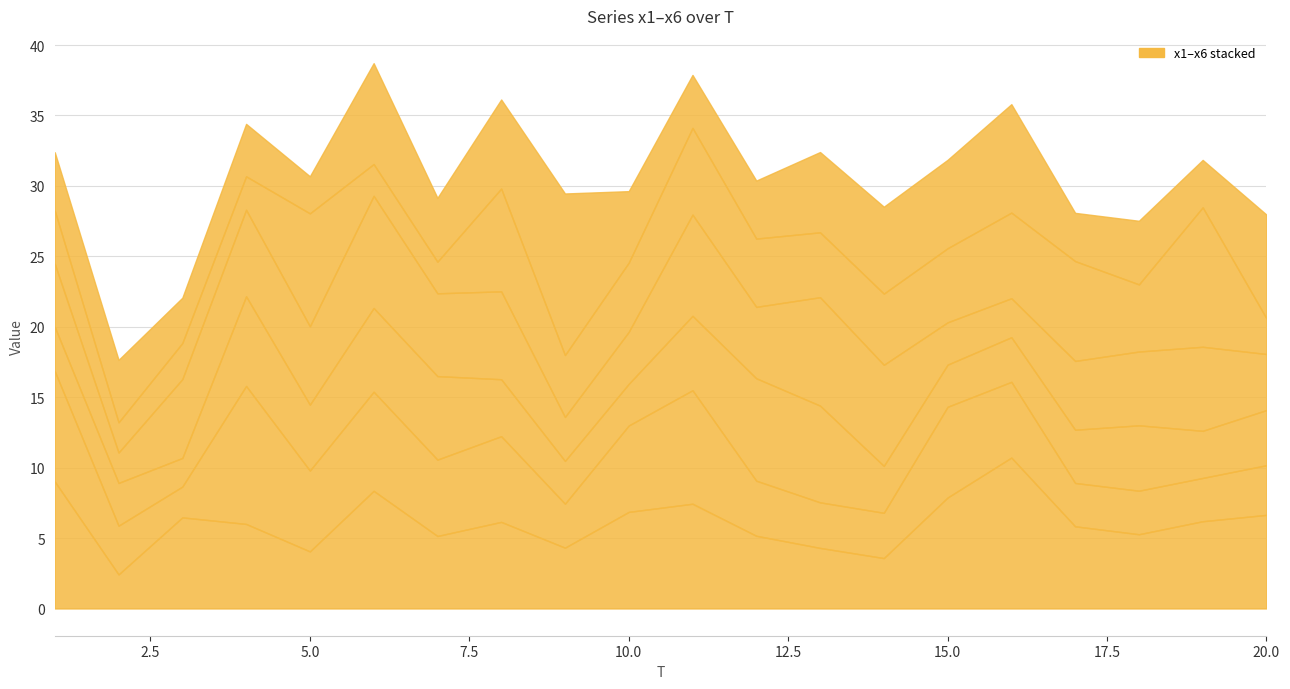

Rank the series at 3 from highest to lowest value.

x1, x4, x6, x5, x2, x3